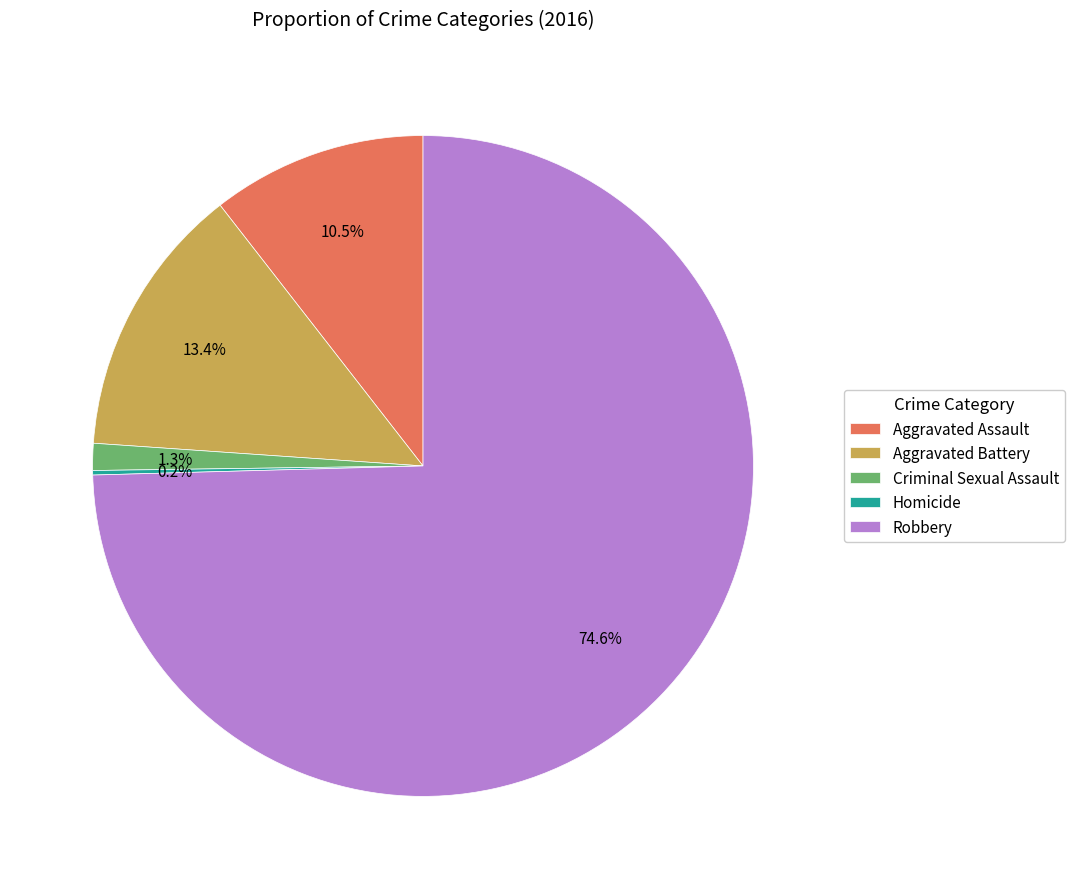

Is it true that Robbery is 75% of the pie?

True